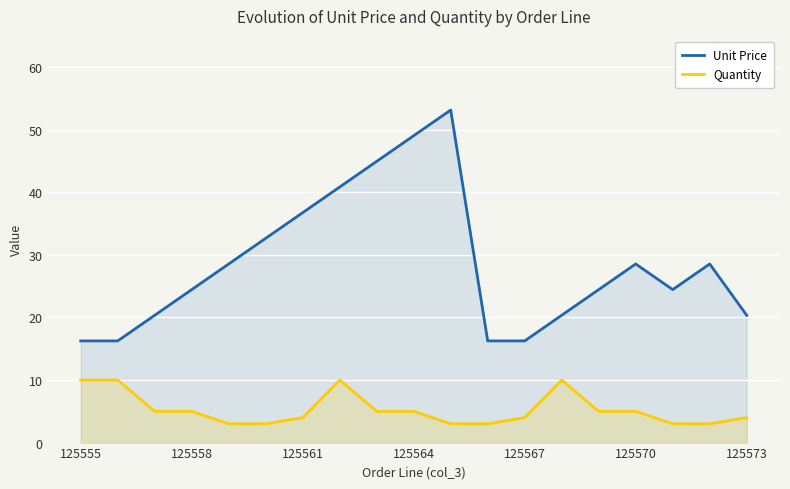

True or false: Unit Price has more than 0 points higher than both neighbors.

True